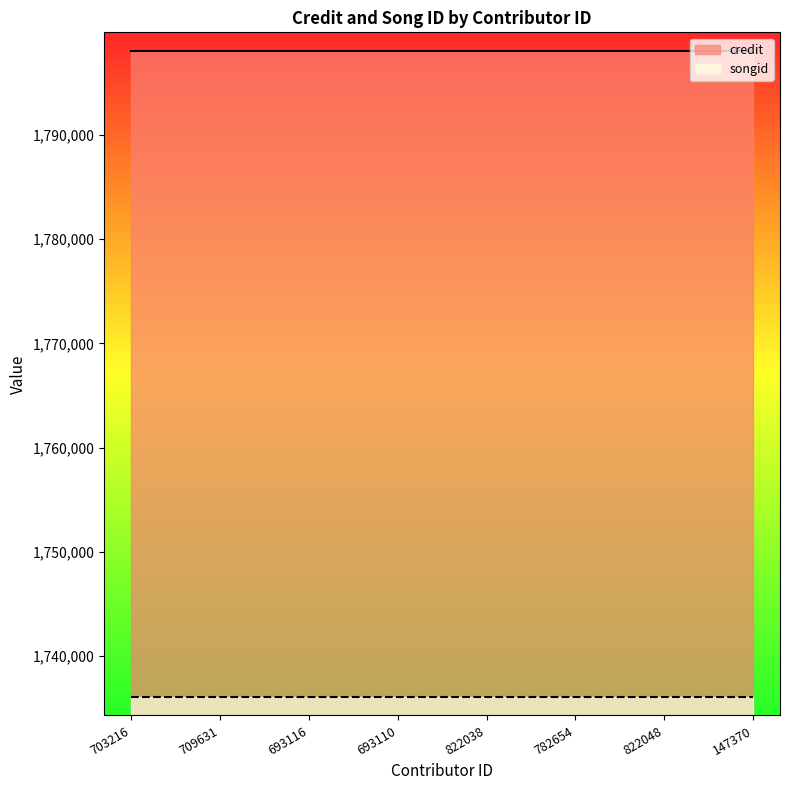

What is the minimum value for credit?

1798054